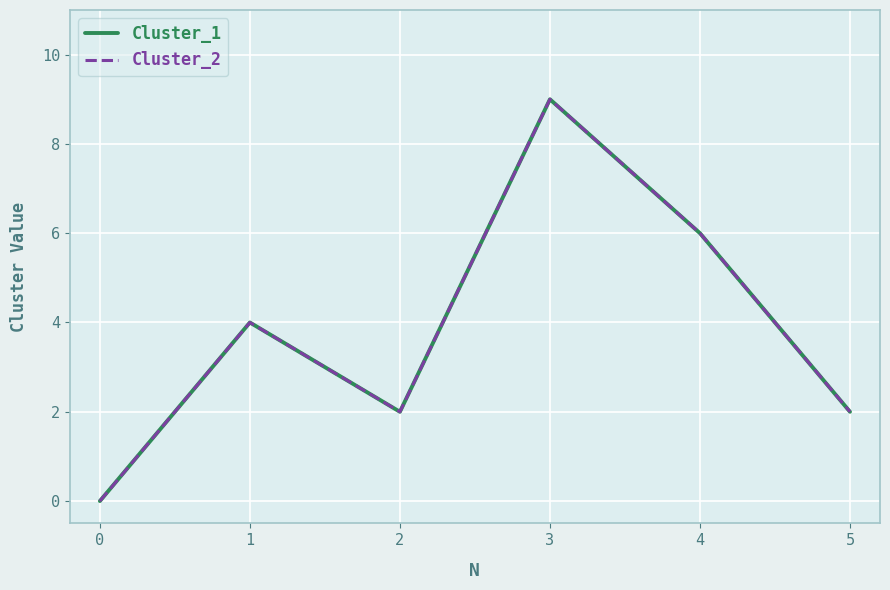

How many Cluster_1 values are between 2 and 6?

4